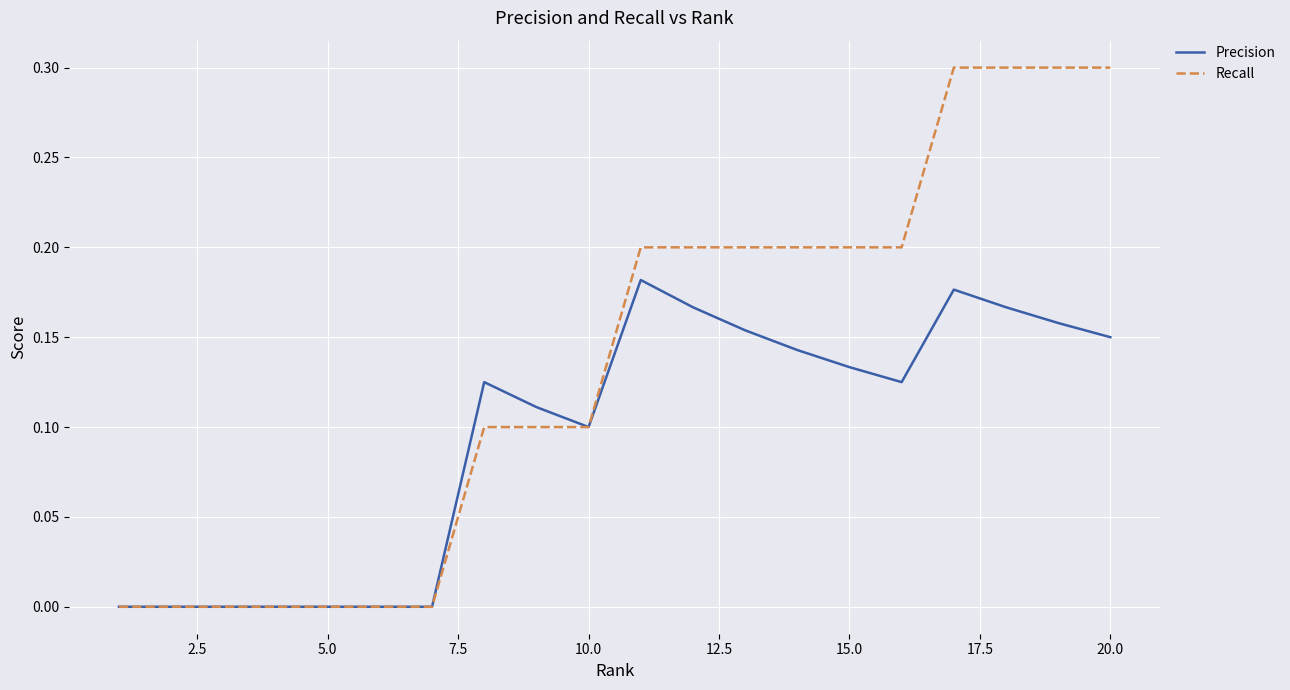

What are all the series names shown in the legend?

Precision, Recall